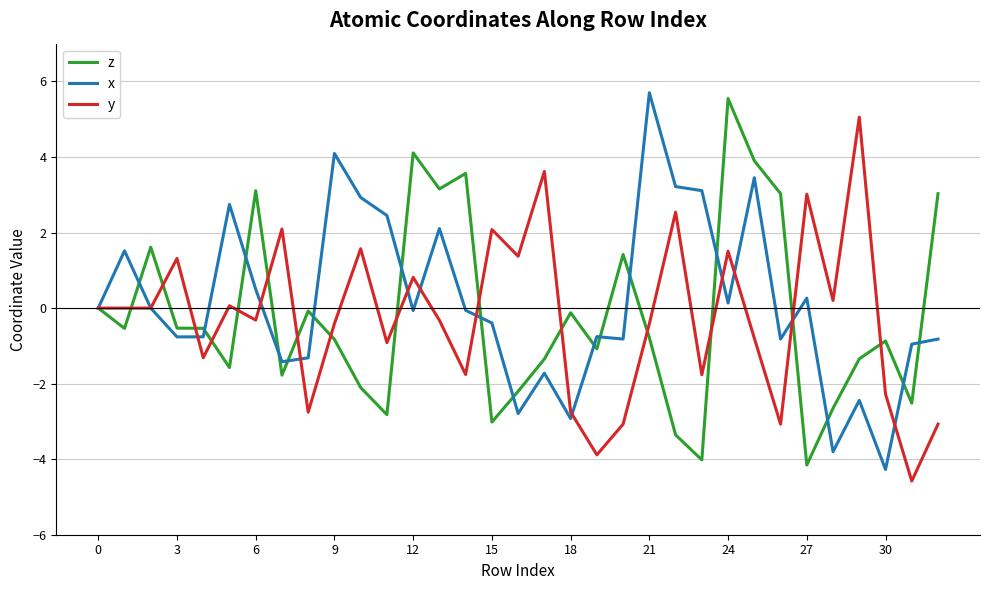

What is the lowest value of the y series?

-4.6